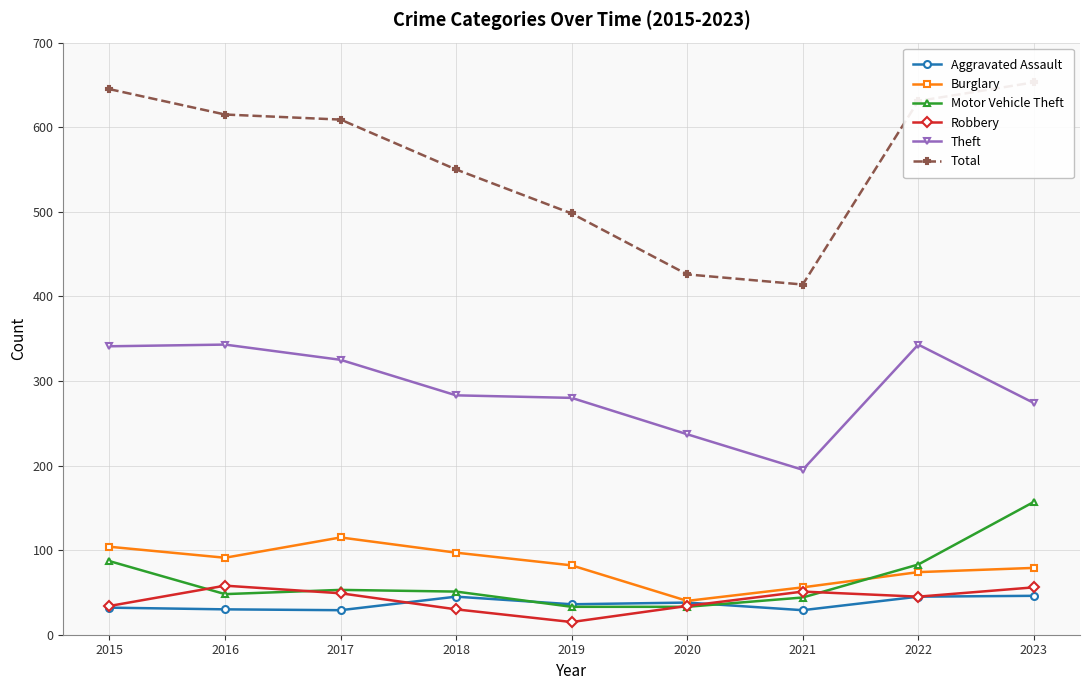

Where is Total nearest to the value 533?

2018